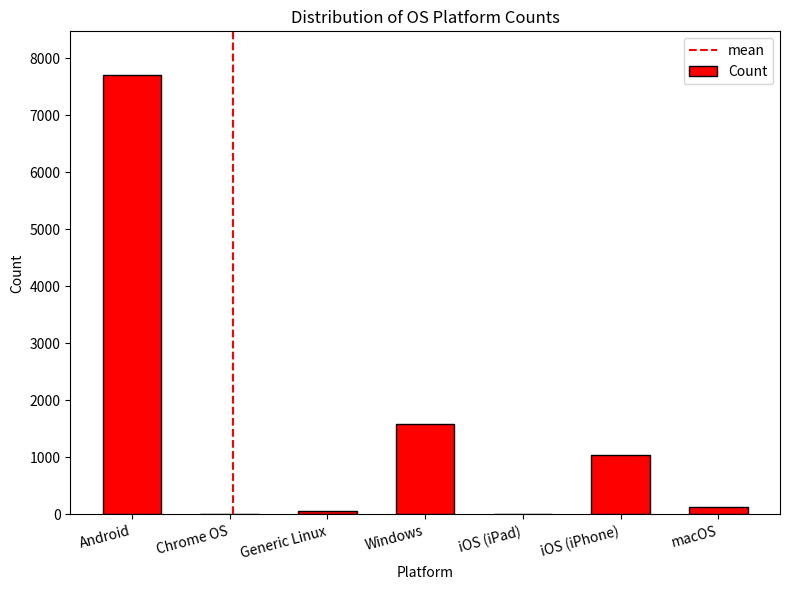

The value at iOS (iPhone) is 686. True or false?

False